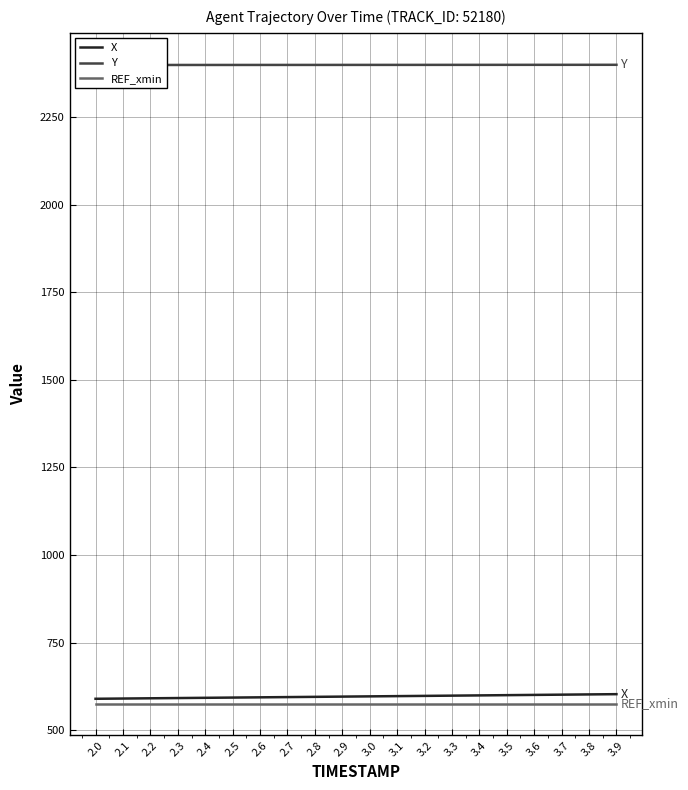

Which series has the largest total across all categories?

Y